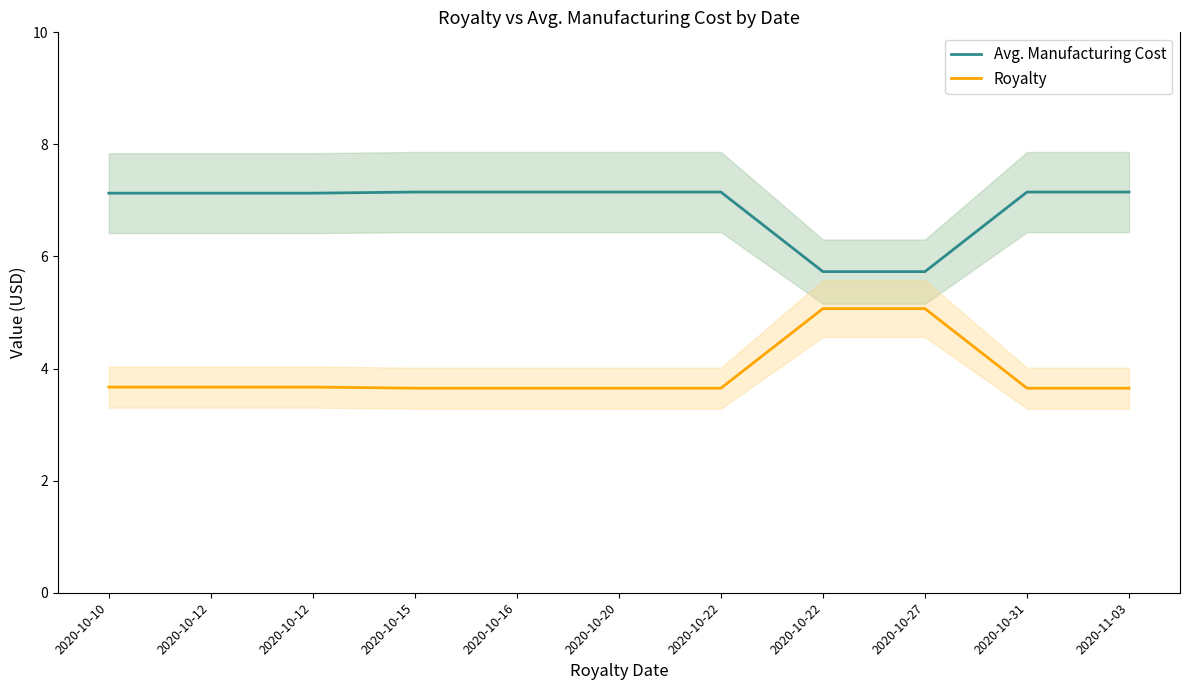

What is the value of the Avg. Manufacturing Cost point at the 1st from the left?

7.1